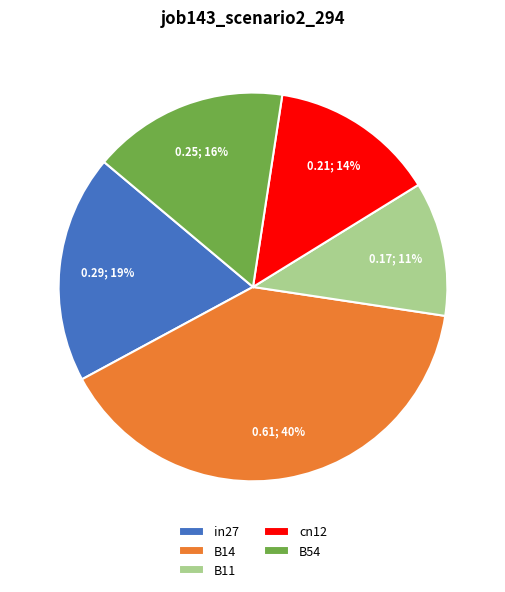

Which slice is the largest?

B14